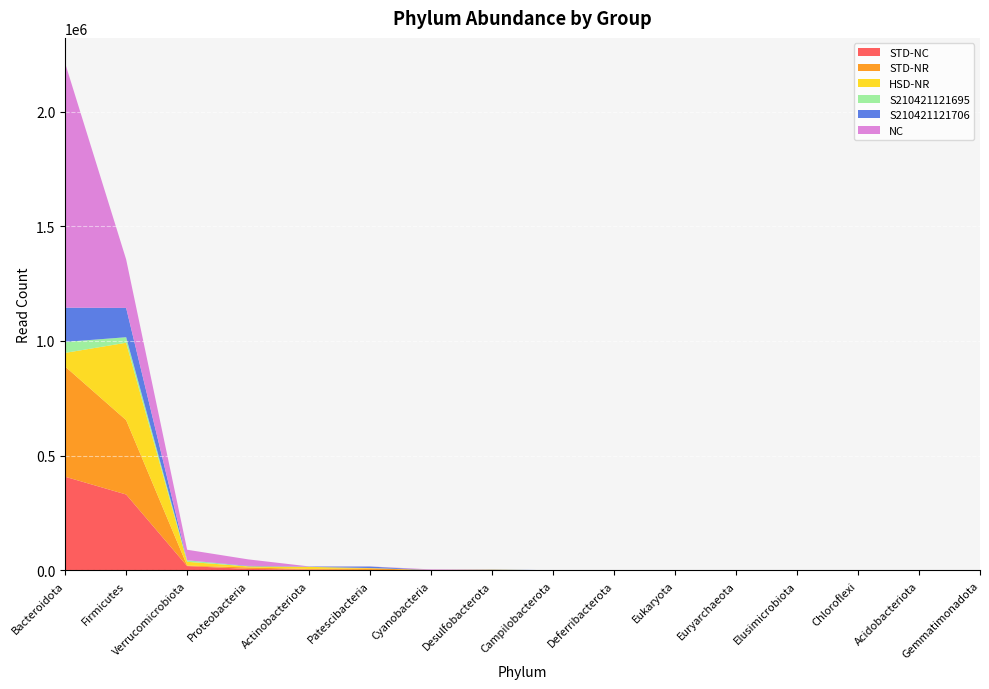

Reading right to left, what are all the values shown in this chart?

STD-NC: Gemmatimonadota=0	Acidobacteriota=15	Chloroflexi=29	Elusimicrobiota=0	Euryarchaeota=0	Eukaryota=226	Deferribacterota=86	Campilobacterota=20	Desulfobacterota=296	Cyanobacteria=406	Patescibacteria=1403	Actinobacteriota=3331	Proteobacteria=6270	Verrucomicrobiota=18670	Firmicutes=330663	Bacteroidota=408156
STD-NR: Gemmatimonadota=0	Acidobacteriota=0	Chloroflexi=0	Elusimicrobiota=77	Euryarchaeota=153	Eukaryota=0	Deferribacterota=12	Campilobacterota=294	Desulfobacterota=1872	Cyanobacteria=1188	Patescibacteria=6986	Actinobacteriota=2742	Proteobacteria=6343	Verrucomicrobiota=2207	Firmicutes=324203	Bacteroidota=480334
HSD-NR: Gemmatimonadota=0	Acidobacteriota=12	Chloroflexi=8	Elusimicrobiota=0	Euryarchaeota=0	Eukaryota=0	Deferribacterota=23	Campilobacterota=127	Desulfobacterota=916	Cyanobacteria=89	Patescibacteria=1610	Actinobacteriota=9105	Proteobacteria=4526	Verrucomicrobiota=16478	Firmicutes=337508	Bacteroidota=59629
S210421121695: Gemmatimonadota=0	Acidobacteriota=0	Chloroflexi=0	Elusimicrobiota=0	Euryarchaeota=0	Eukaryota=0	Deferribacterota=10	Campilobacterota=0	Desulfobacterota=0	Cyanobacteria=15	Patescibacteria=98	Actinobacteriota=84	Proteobacteria=757	Verrucomicrobiota=6558	Firmicutes=24071	Bacteroidota=47787
S210421121706: Gemmatimonadota=0	Acidobacteriota=0	Chloroflexi=0	Elusimicrobiota=55	Euryarchaeota=133	Eukaryota=0	Deferribacterota=0	Campilobacterota=132	Desulfobacterota=981	Cyanobacteria=32	Patescibacteria=6566	Actinobacteriota=1191	Proteobacteria=1696	Verrucomicrobiota=0	Firmicutes=127669	Bacteroidota=149338
NC: Gemmatimonadota=0	Acidobacteriota=0	Chloroflexi=0	Elusimicrobiota=0	Euryarchaeota=0	Eukaryota=0	Deferribacterota=221	Campilobacterota=7	Desulfobacterota=0	Cyanobacteria=2477	Patescibacteria=500	Actinobacteriota=669	Proteobacteria=28286	Verrucomicrobiota=45955	Firmicutes=211454	Bacteroidota=1065652